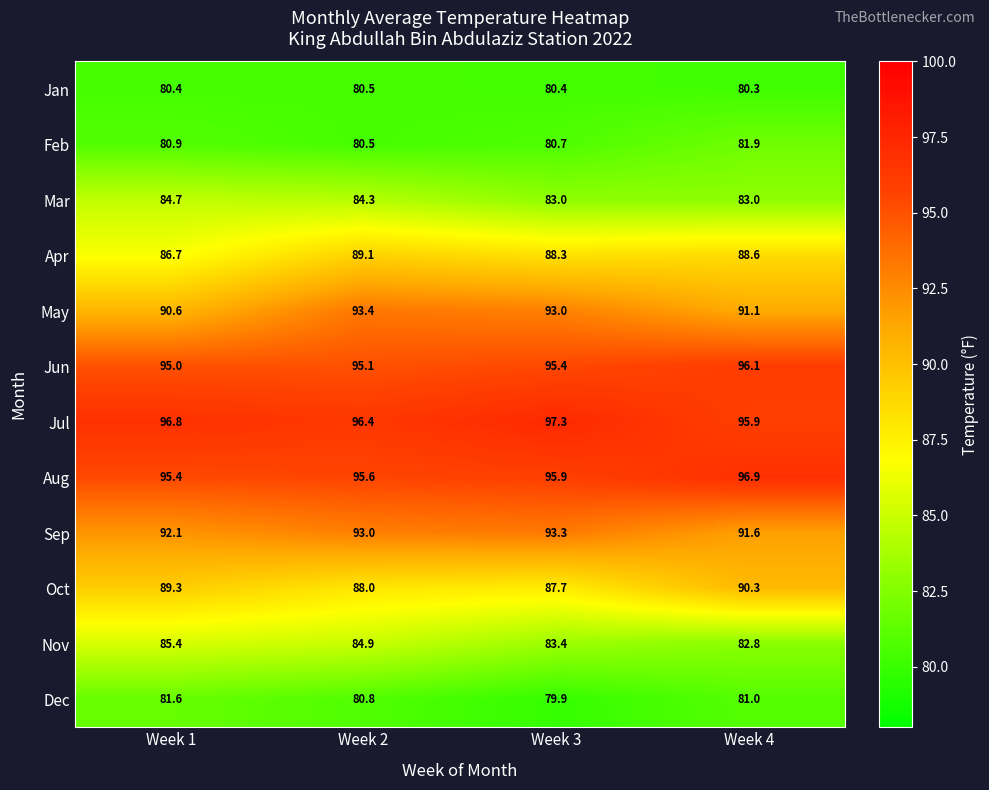

What is the difference between the maximum and minimum values in the Aug series?

1.5